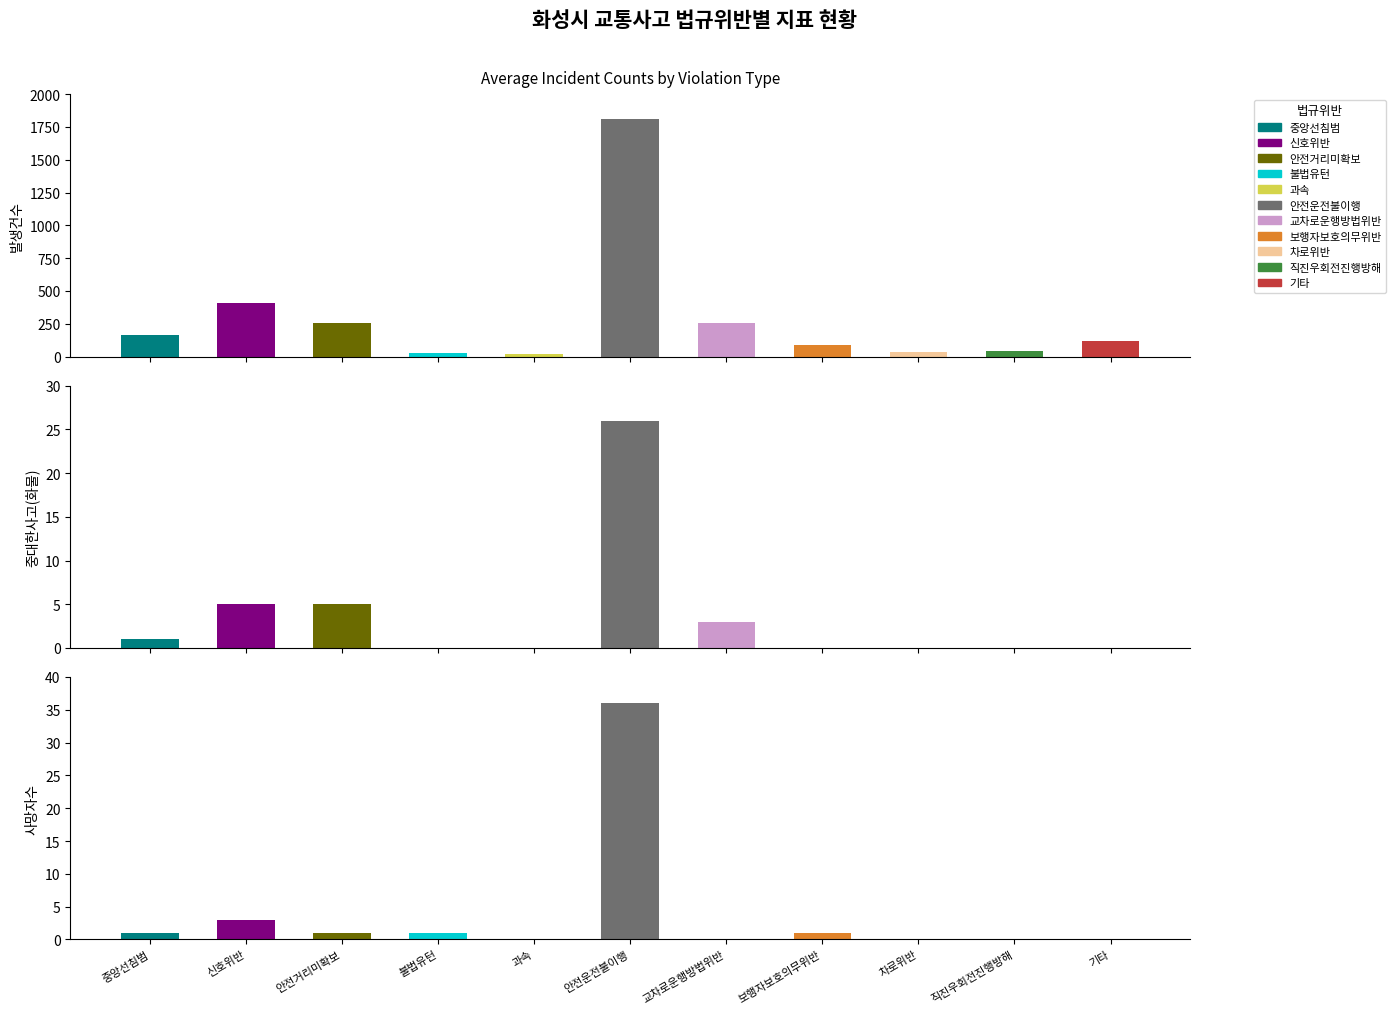

What is the difference between the maximum and minimum values in the 발생건수 series?

1794